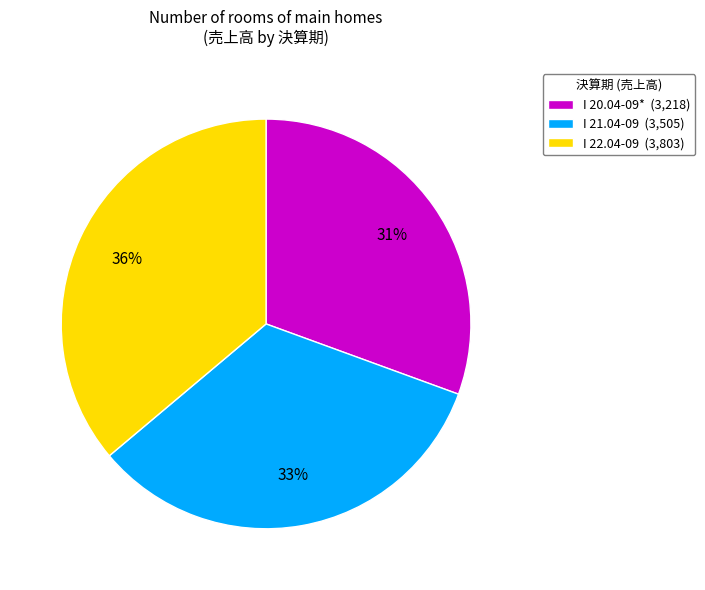

The I 20.04-09* slice represents 18% of the pie. True or false?

False